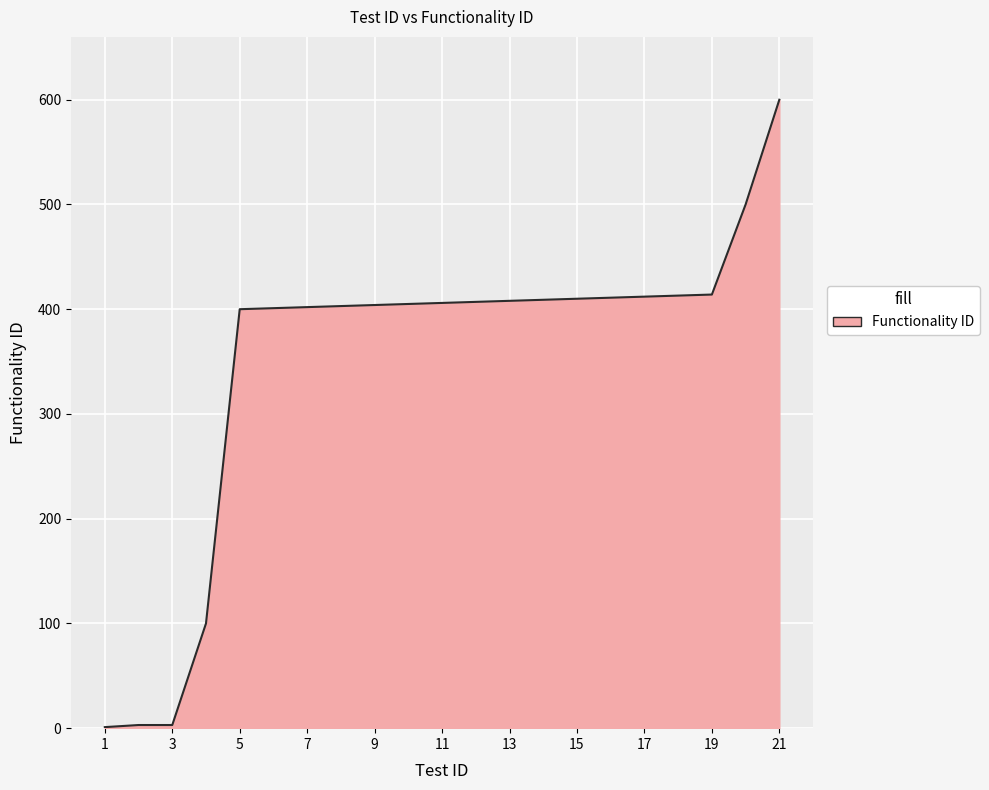

What is the difference between the maximum and minimum values?

599